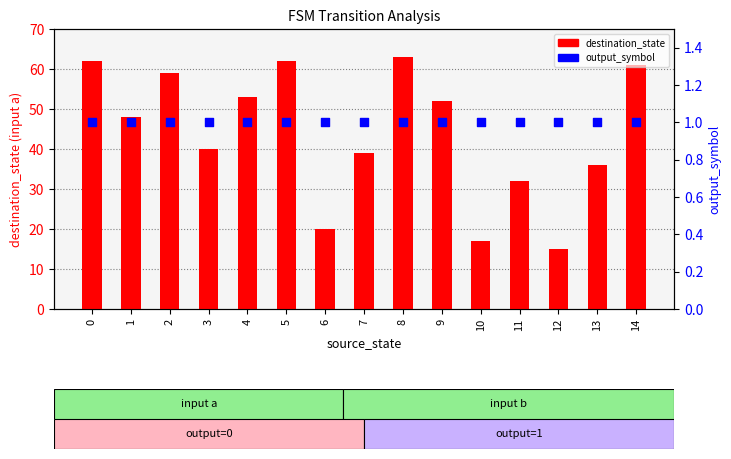

What are all the series names shown in the legend?

destination_state, output_symbol (a)